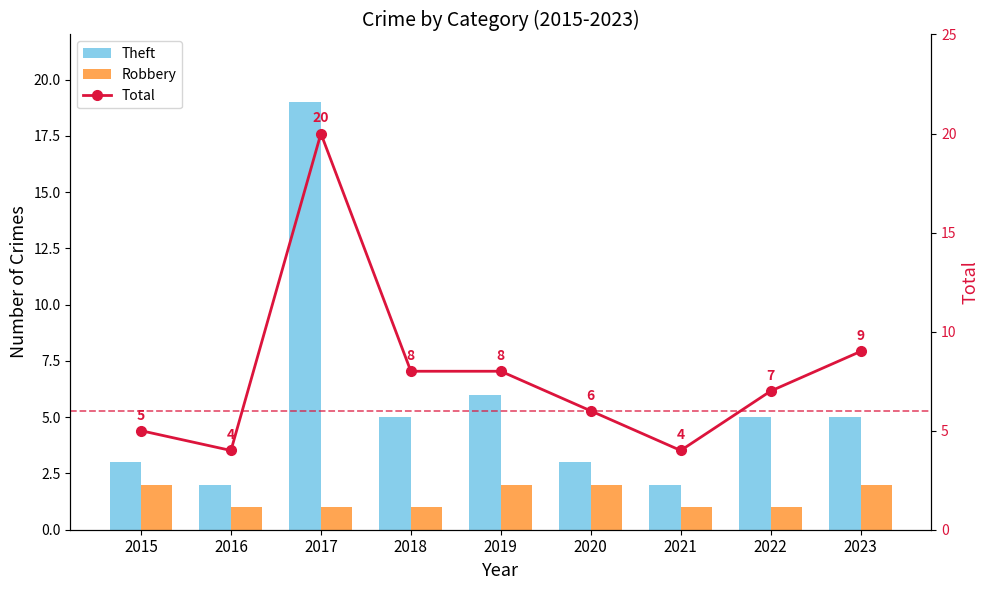

At which category does the chart reach its peak across all series?

2017